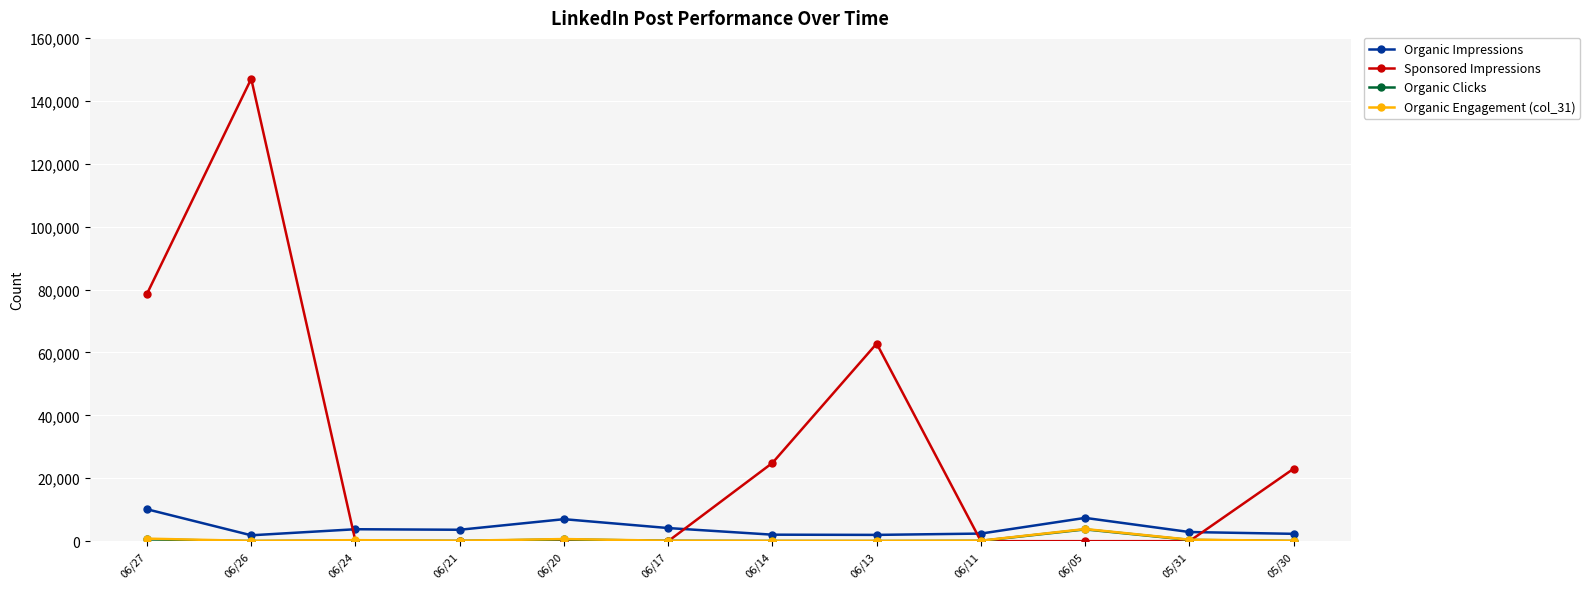

True or false: Organic Impressions has more than 1 points higher than both neighbors.

True